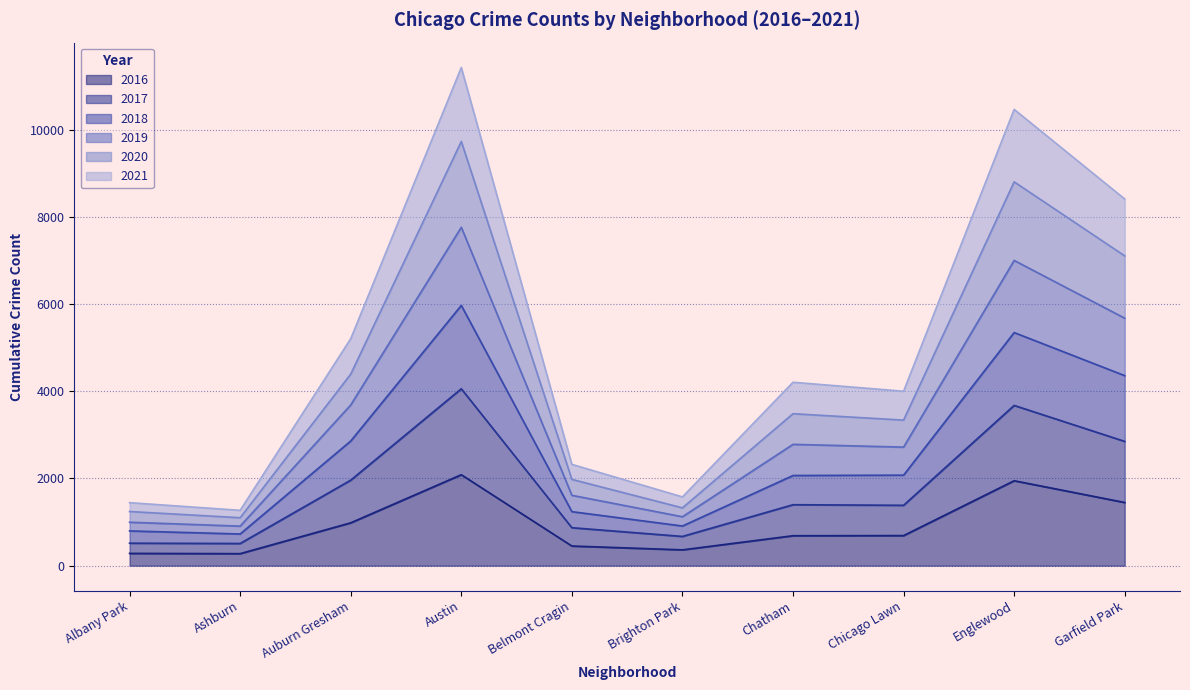

True or false: 2020 and 2018 cross at least once.

False